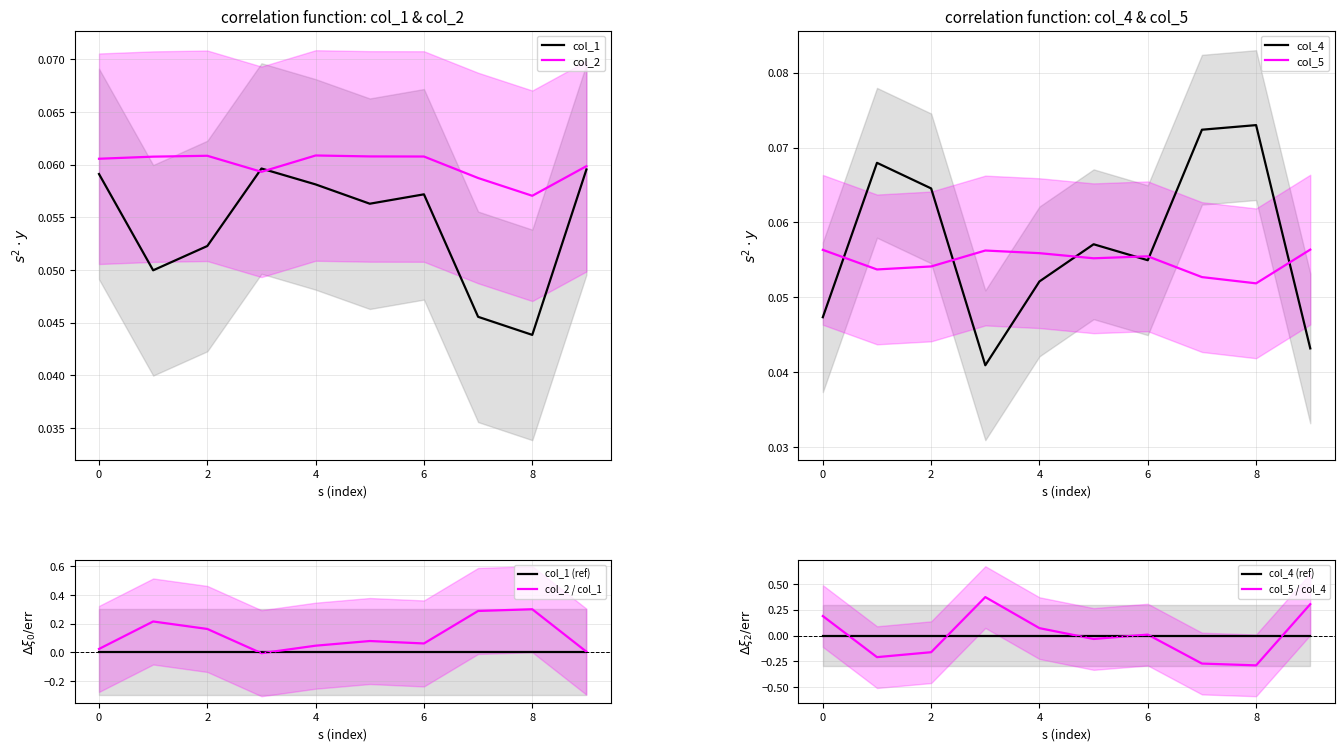

What value does the col_1 series have at 2?

0.1